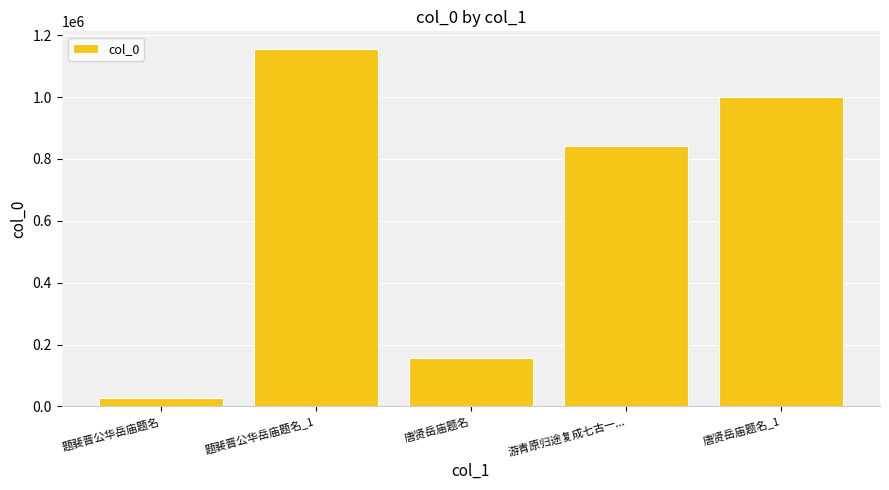

Which category has the highest value across all series?

题裴晋公华岳庙题名_1